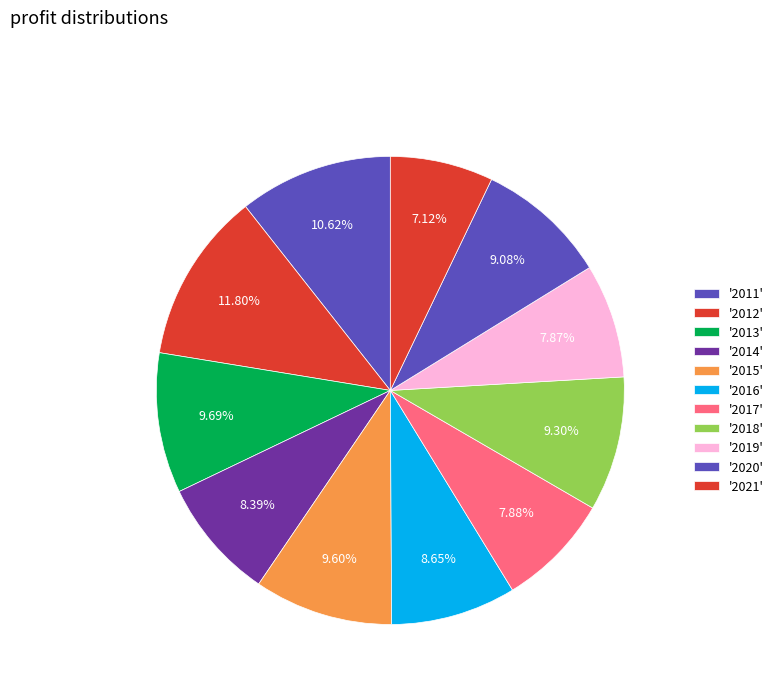

Count the number of slices in the pie.

11